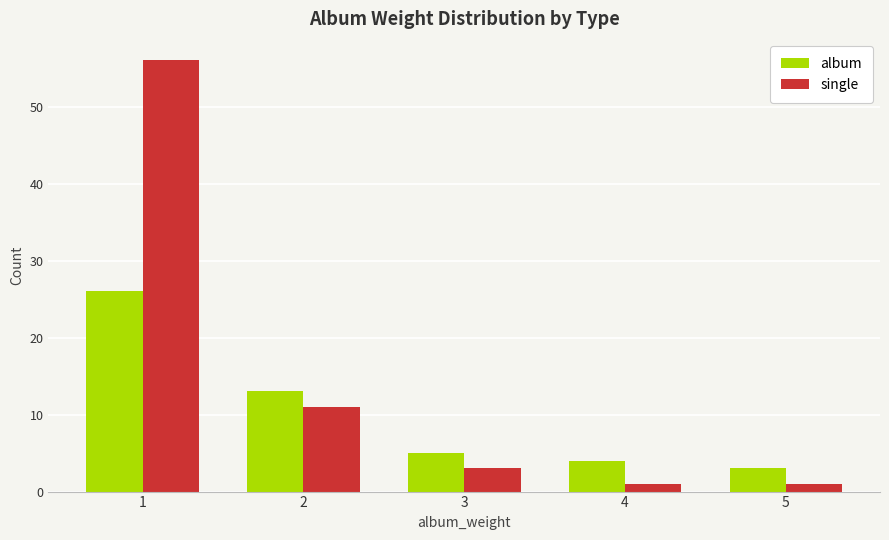

Which series changed the most between 1 and 3?

single